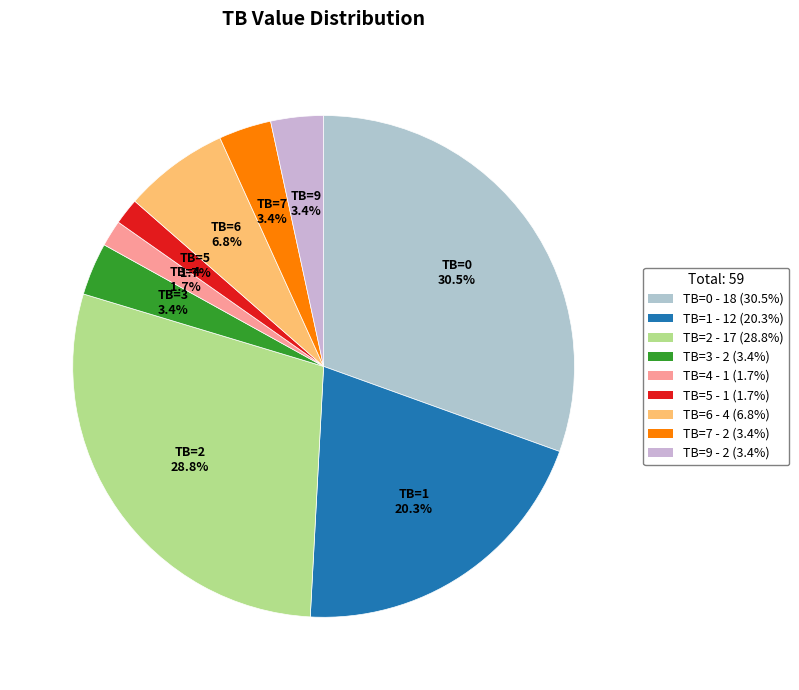

Count the number of slices in the pie.

9